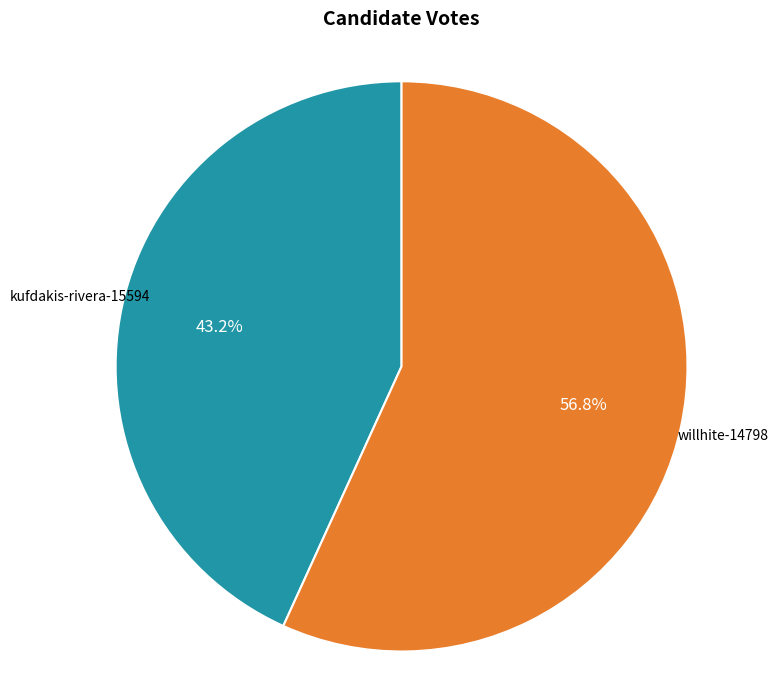

What percentage is the kufdakis-rivera-15594 slice, to the nearest percent?

43%